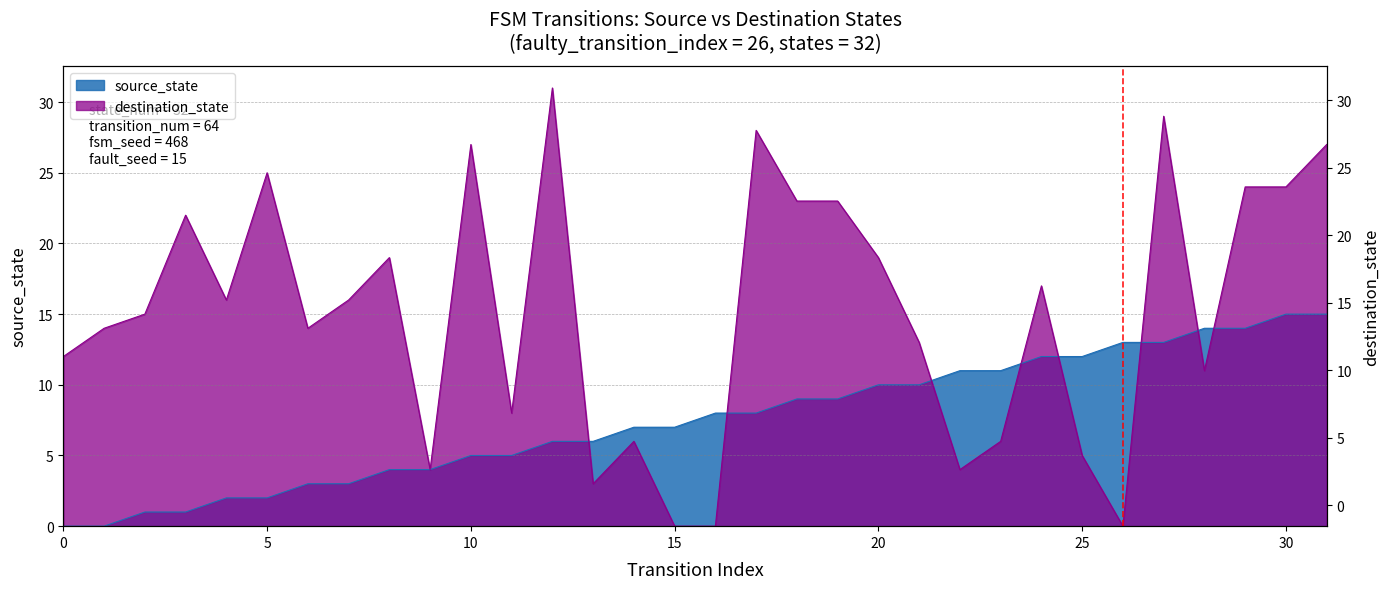

At which category does the chart reach its peak across all series?

12